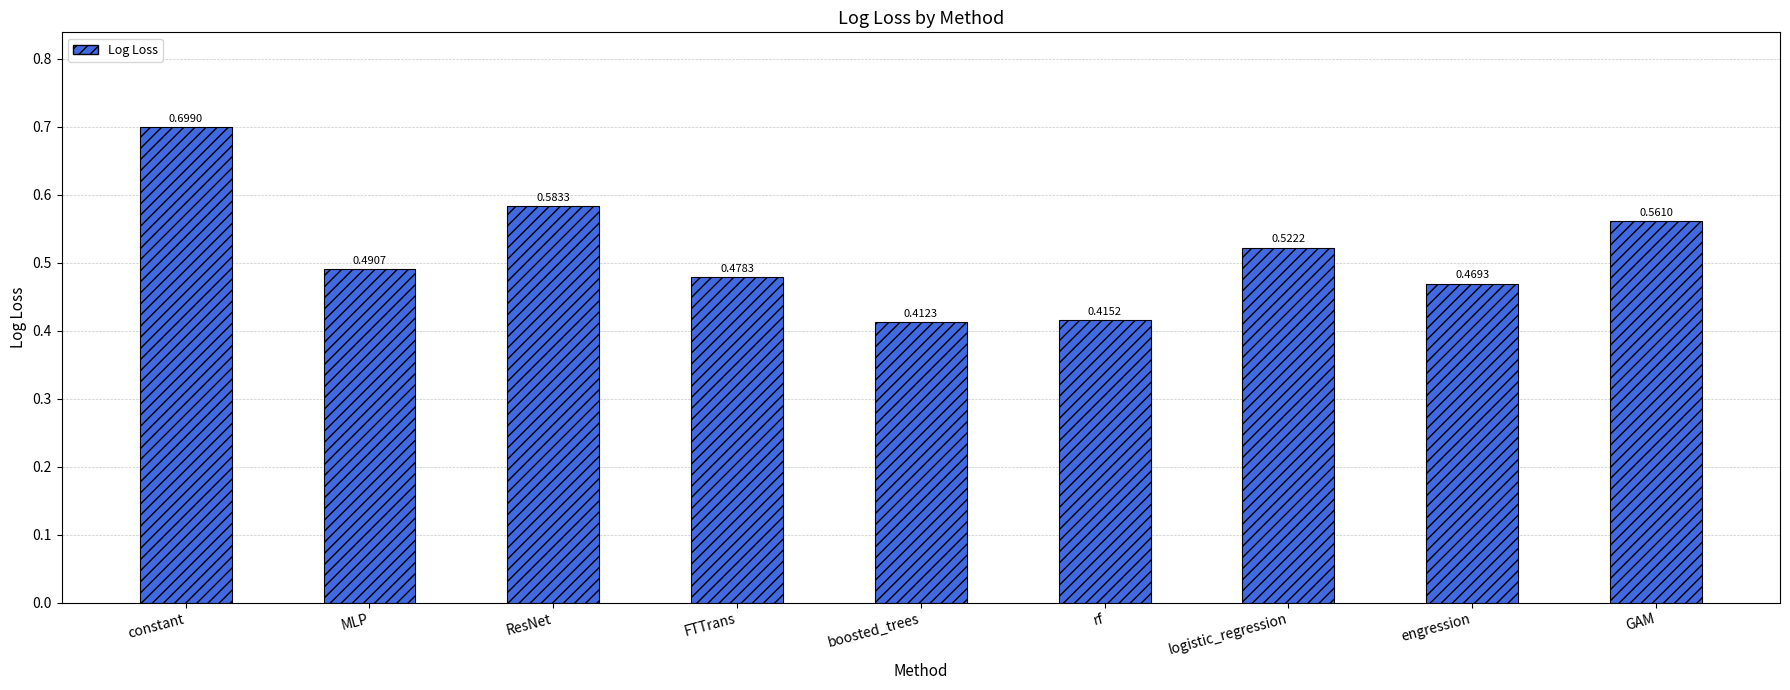

What is the sum of the values at engression and GAM?

1.0